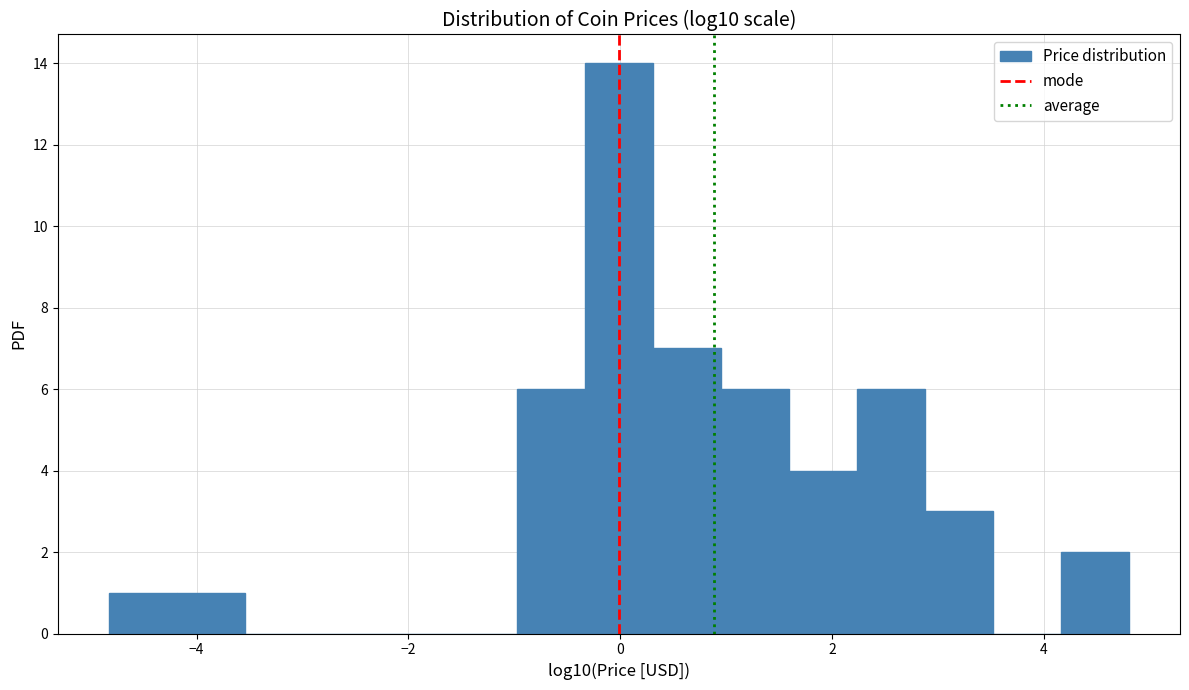

Read against the x-axis, roughly where is the centre of the tallest bar?

0.0